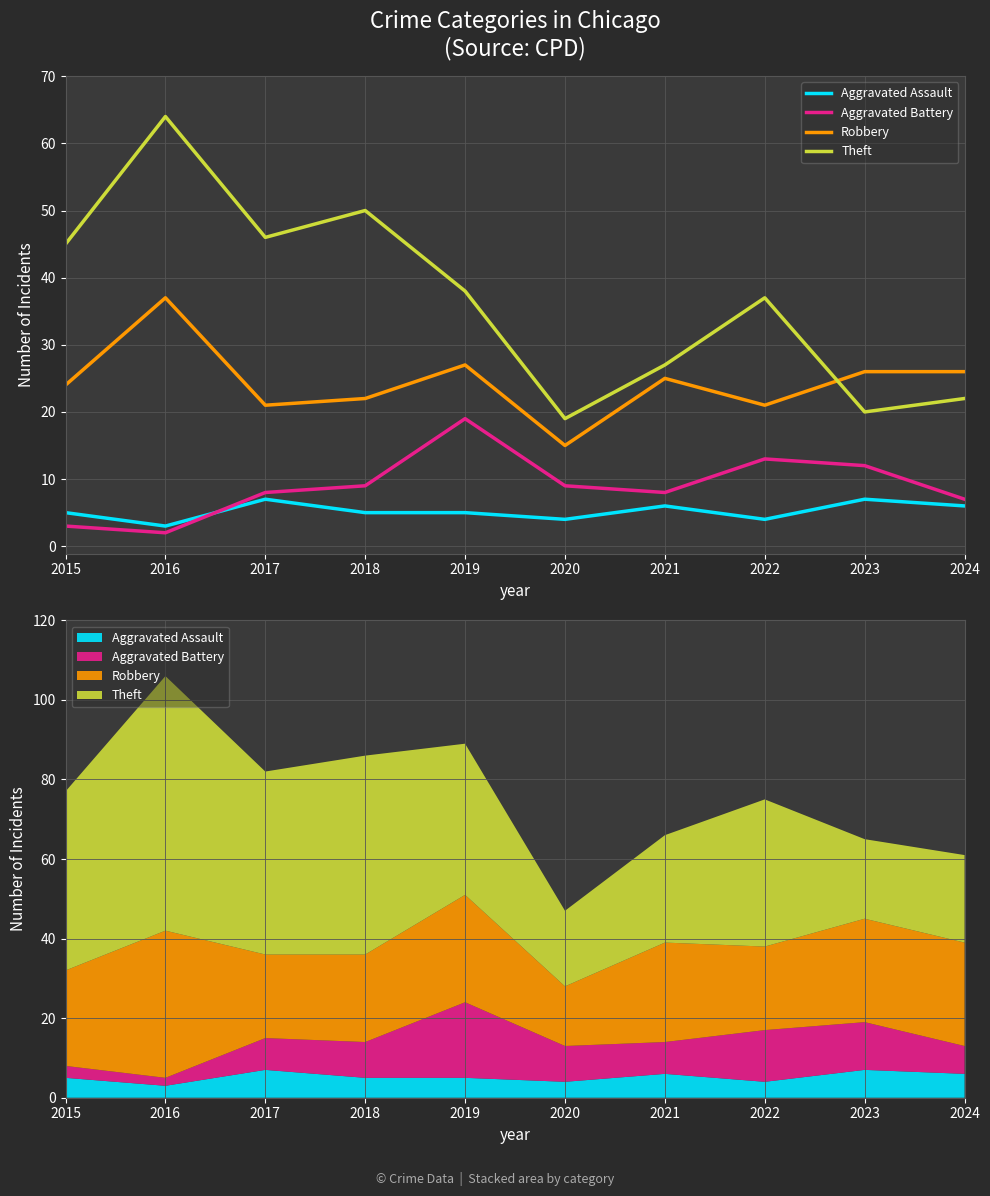

Is it true that Theft equals 45 at 2015?

True